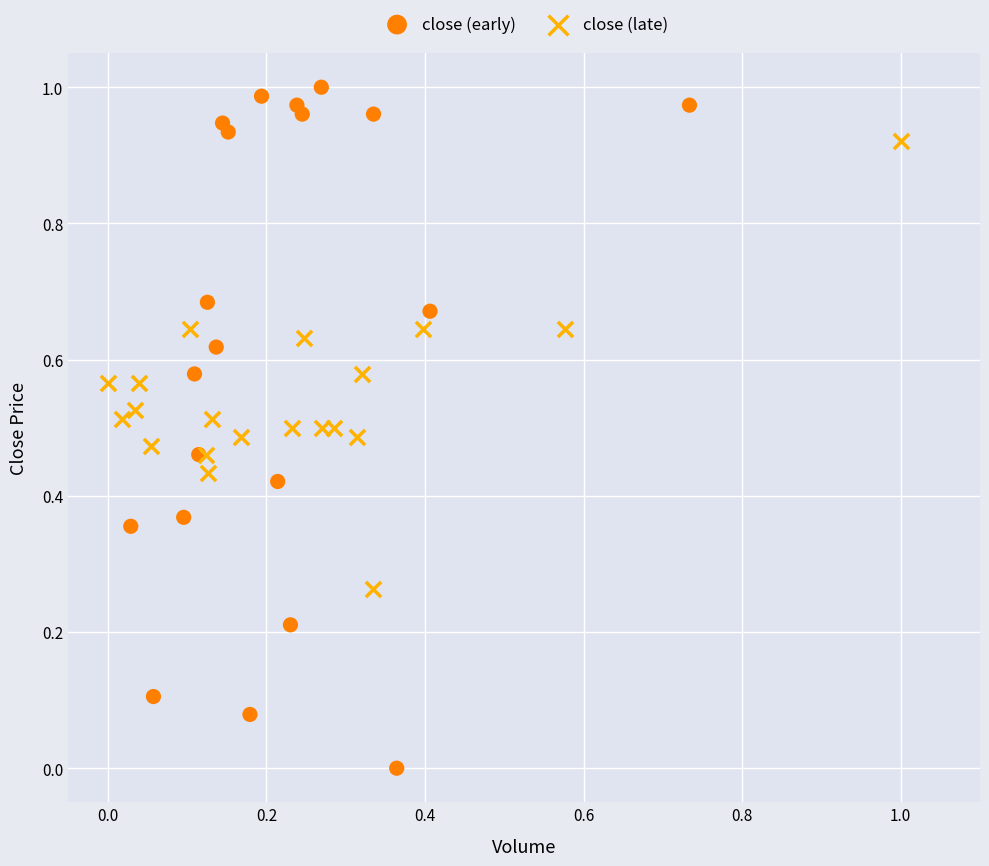

What are all the series names shown in the legend?

close (early), close (late)